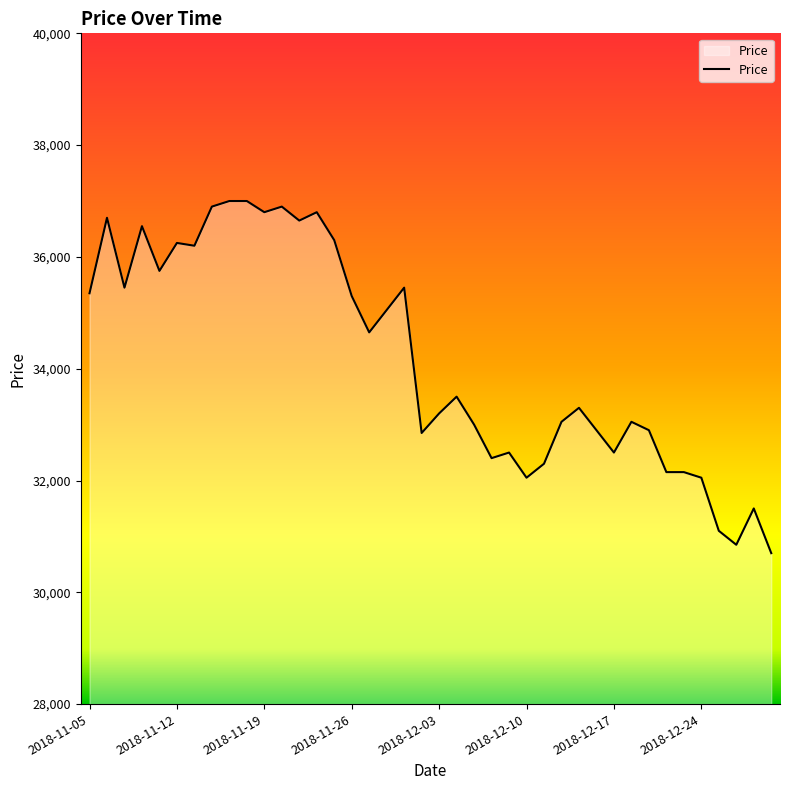

What is the maximum value shown in the chart?

37000